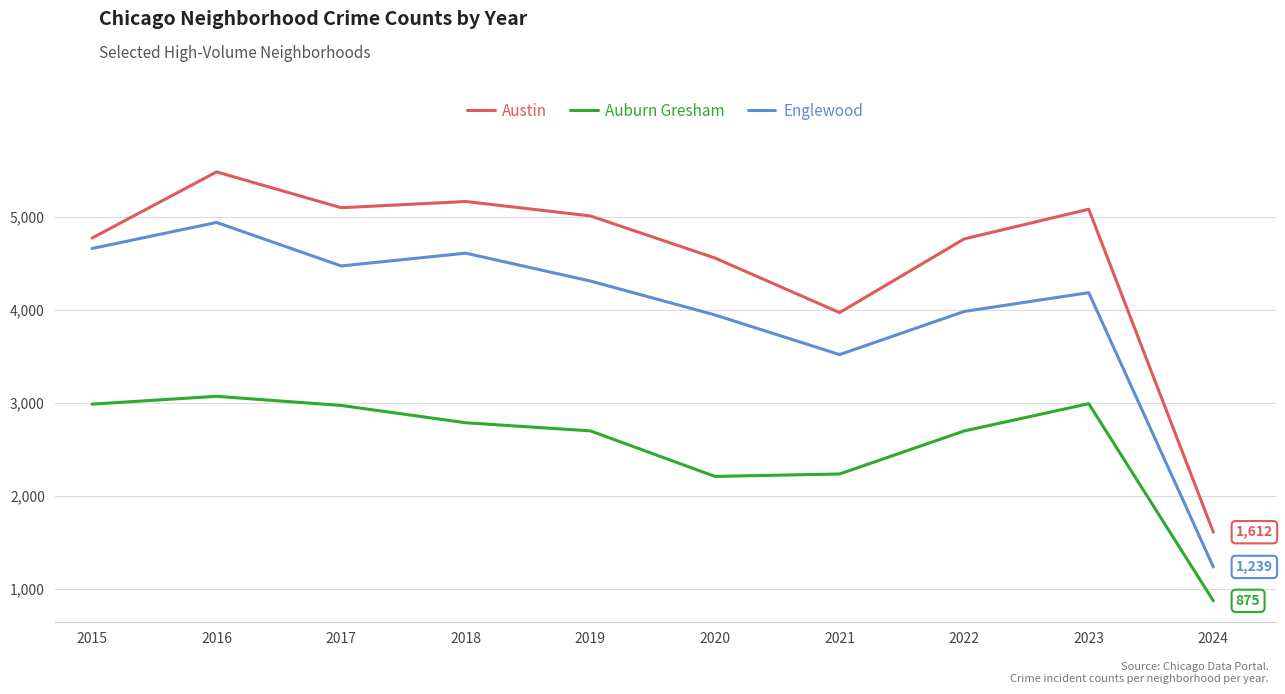

Which label corresponds to the smallest value in the chart?

2024